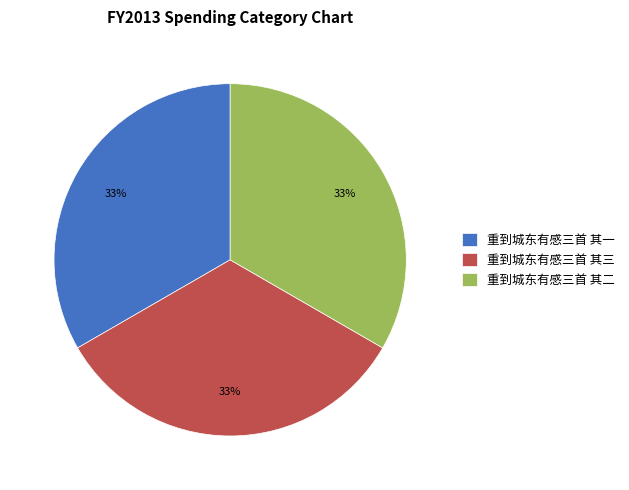

What percentage is the 重到城东有感三首 其一 slice, to the nearest percent?

33%